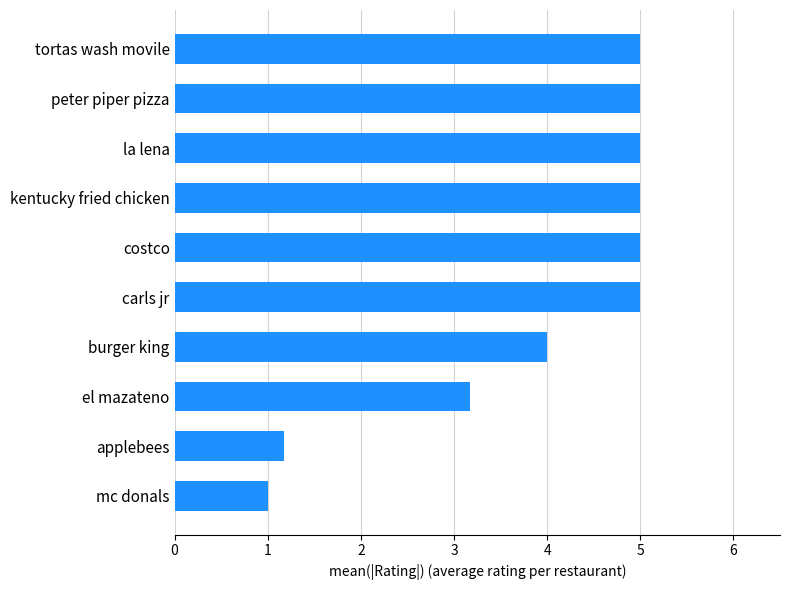

Which category has the lowest value across all series?

mc donals